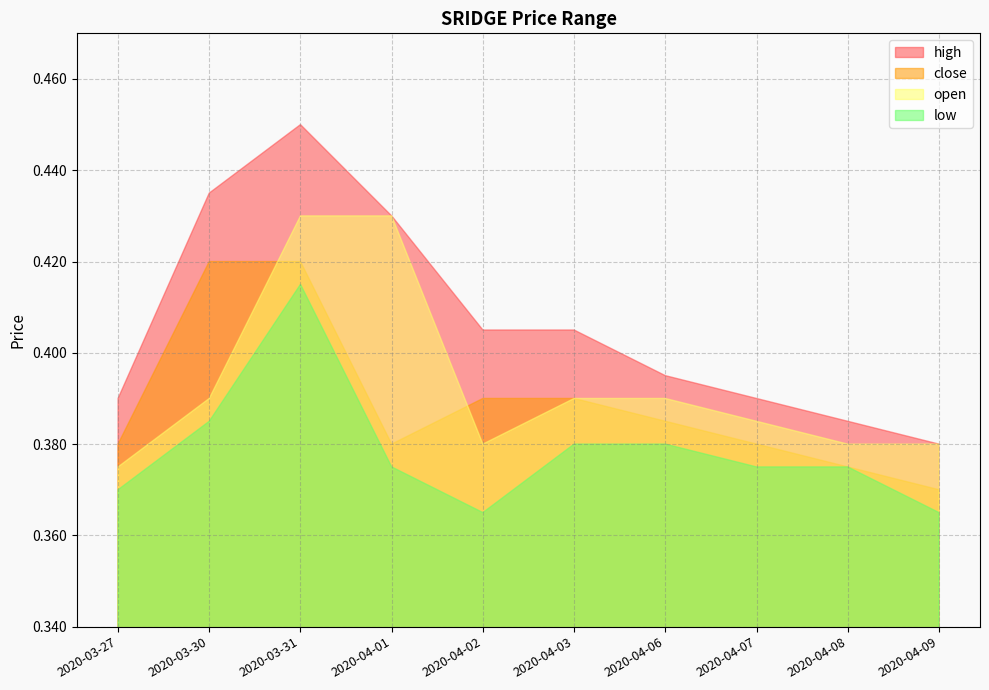

Which series changed the most between 2020-03-30 and 2020-04-06?

high